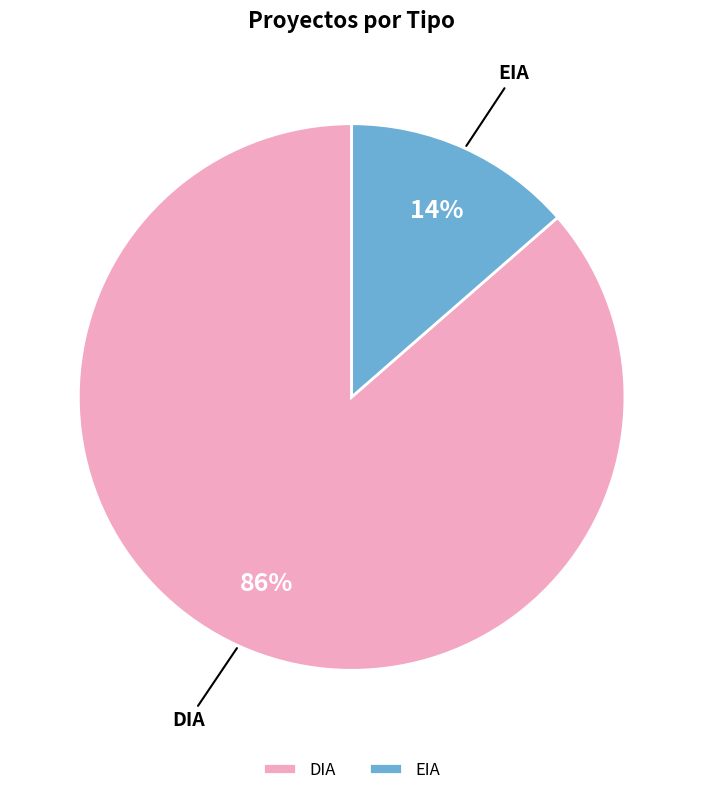

True or false: DIA accounts for 94% of the total.

False